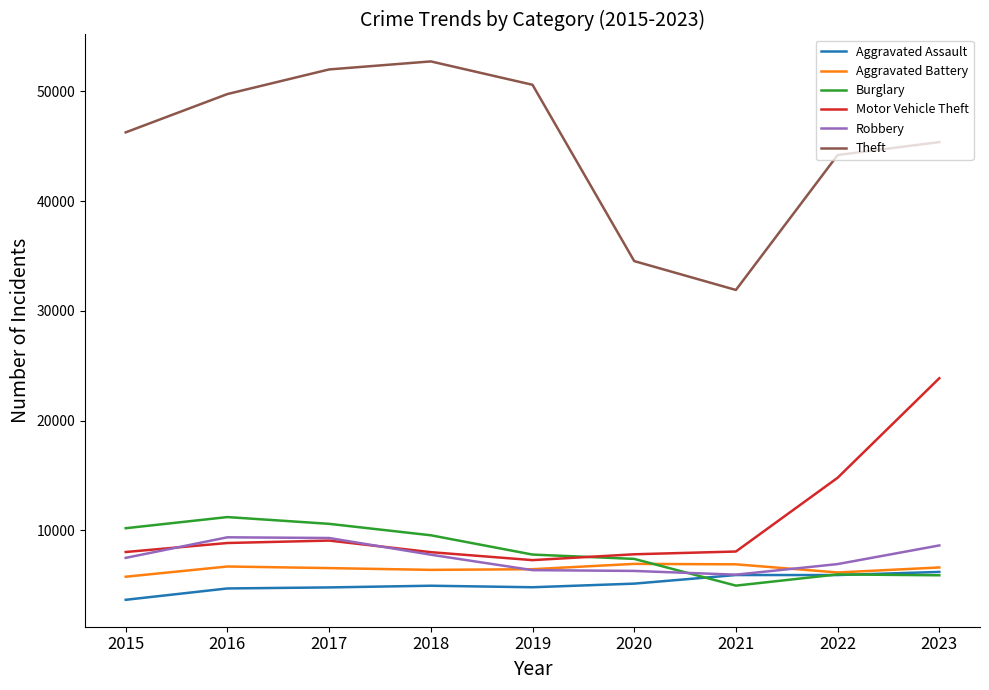

After their last crossing, which series has the higher values: Motor Vehicle Theft or Robbery?

Motor Vehicle Theft